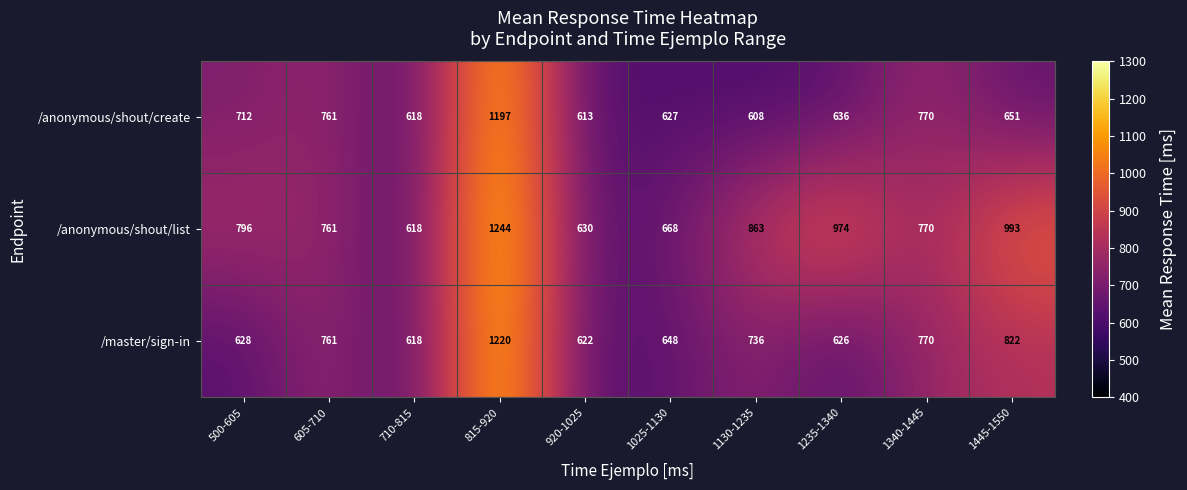

Count the number of categories in the chart.

10